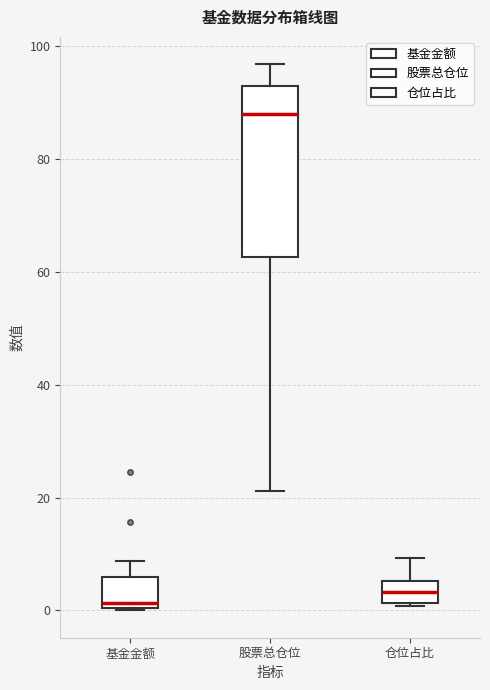

Reading left to right, transcribe this box plot: for each box, give where its median line is, the range the box spans, and where its two whiskers end, as read against the y-axis. The values are not printed on the chart, so give them approximately, as read against the axis.

基金金额: median 2, box 0 to 6, whiskers 0 to 8
股票总仓位: median 88, box 62 to 94, whiskers 22 to 96
仓位占比: median 4, box 2 to 6, whiskers 0 to 10